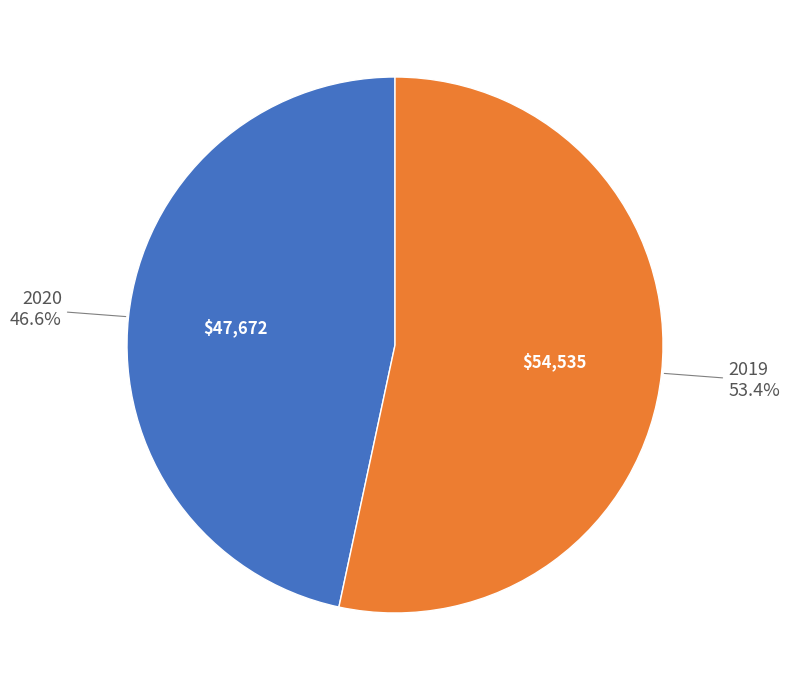

To the nearest percent, what is the difference between the 2019 and 2020 slice percentages?

7%